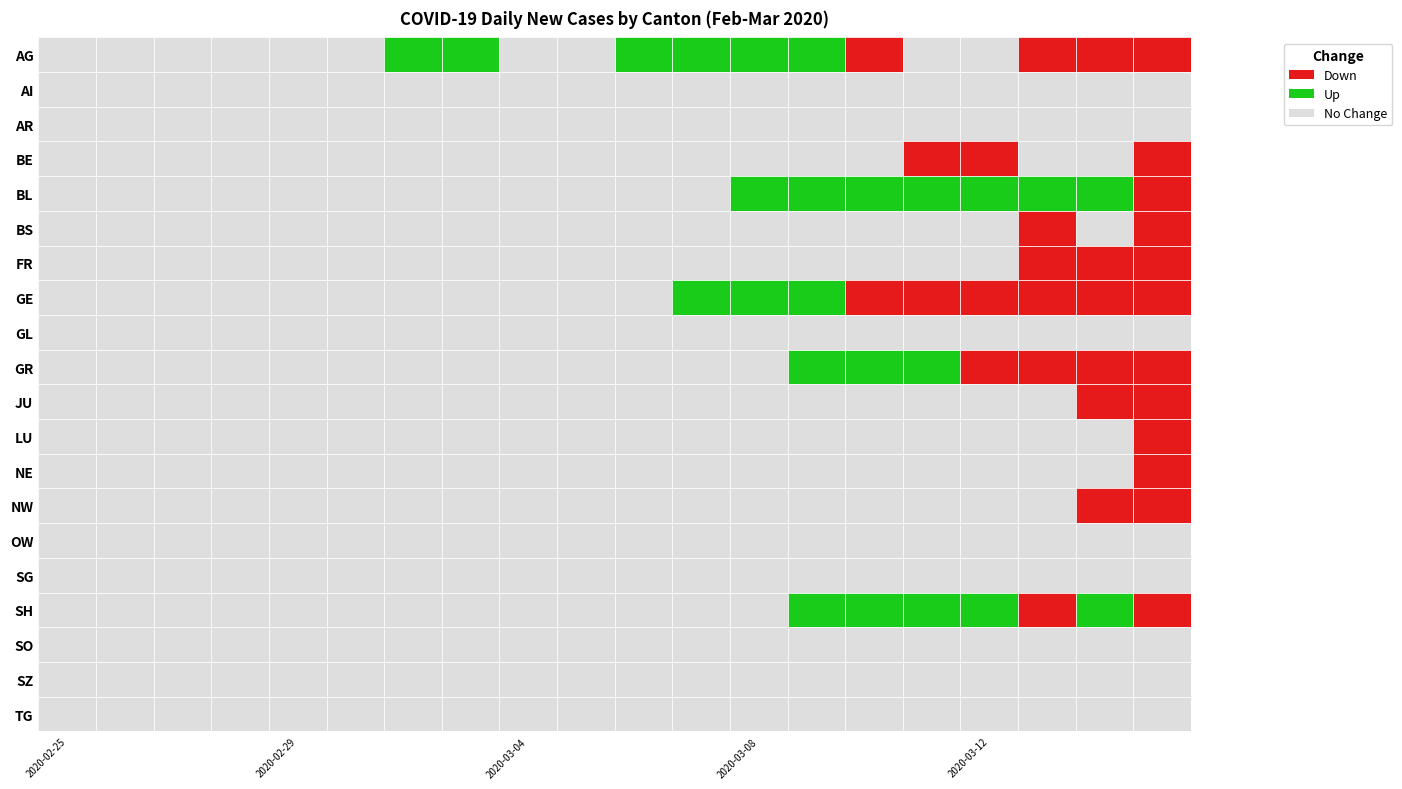

Rank the series at 2020-03-14 from lowest to highest value.

AI, AR, BE, BS, GL, LU, NE, OW, SG, SO, SZ, TG, JU, NW, SH, BL, GR, FR, GE, AG